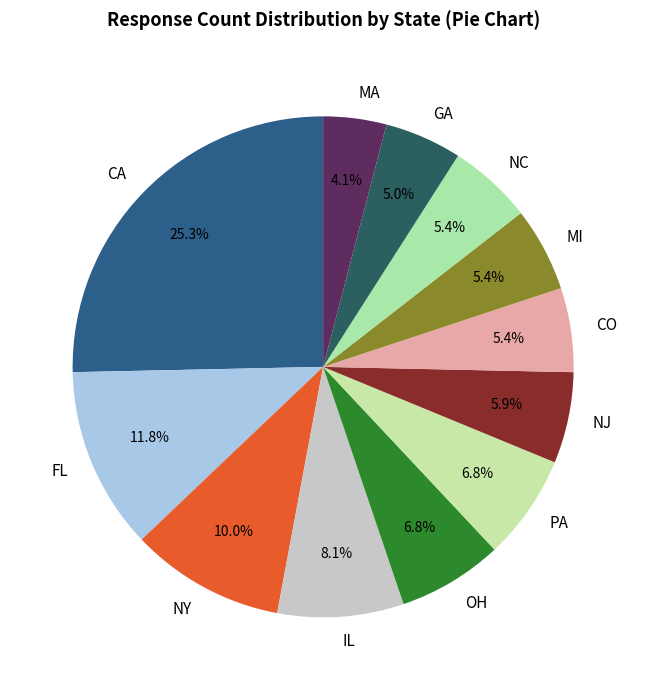

Which slice is the largest?

CA